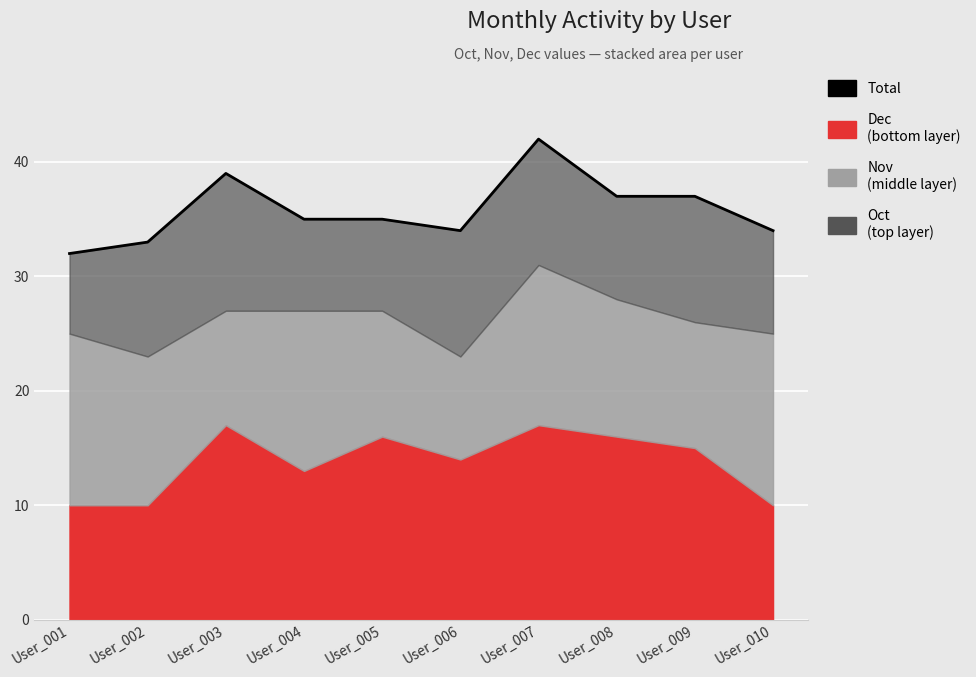

What is the change in value from User_004 to User_006?

-1